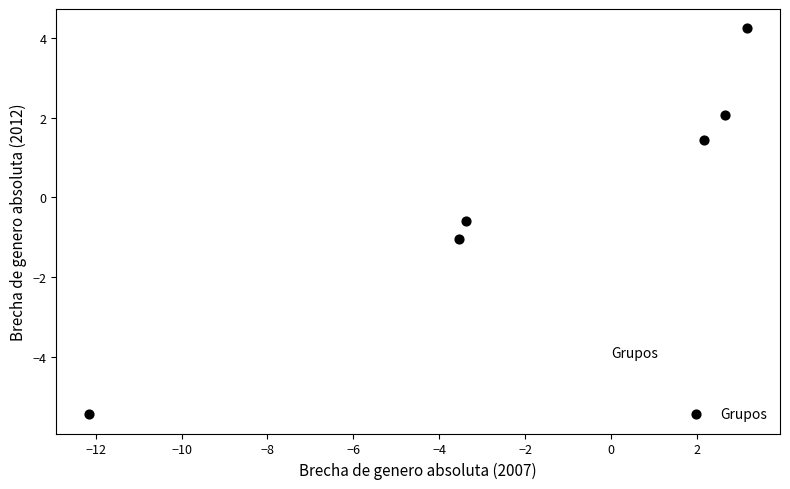

What is the range of X values (max minus min)?

15.3